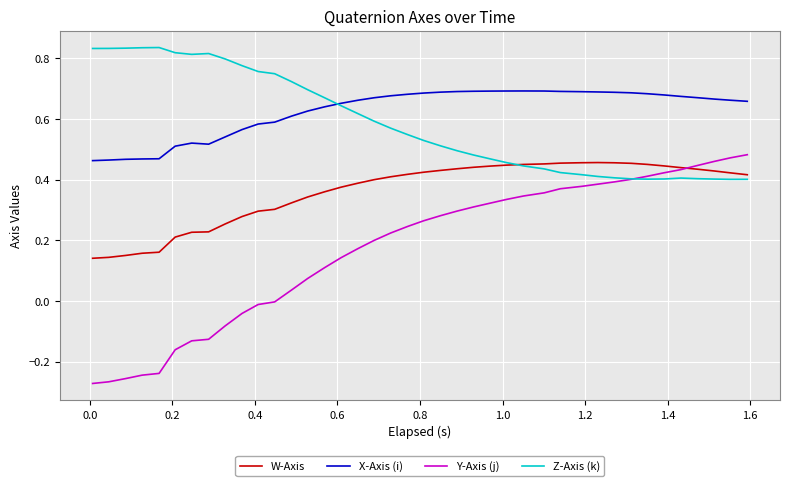

Which series has the widest spread of values?

Y-Axis (j)